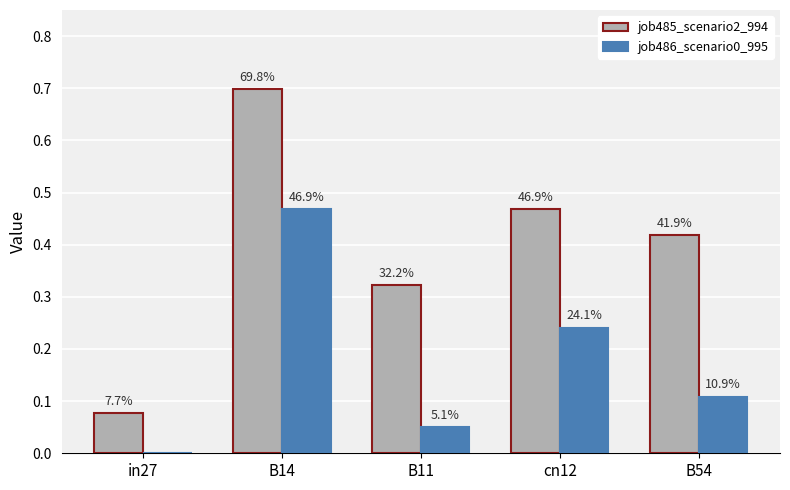

How many job485_scenario2_994 values are between 0 and 1?

5